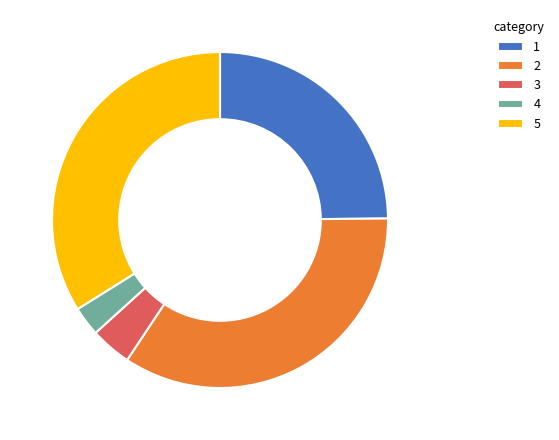

Between 1 and 5, which is larger?

5